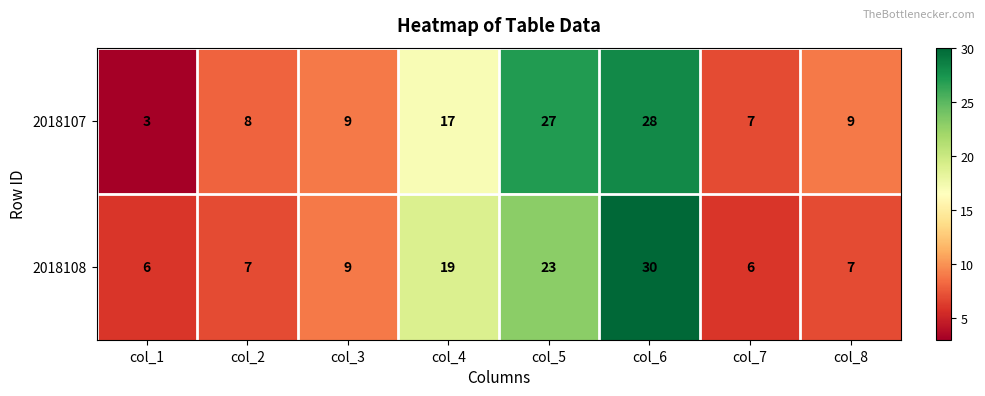

What is the smallest value displayed?

3